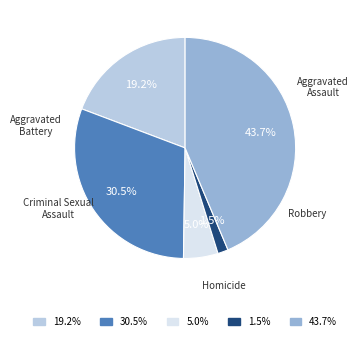

What percentage is the Criminal Sexual Assault slice, to the nearest percent?

5%